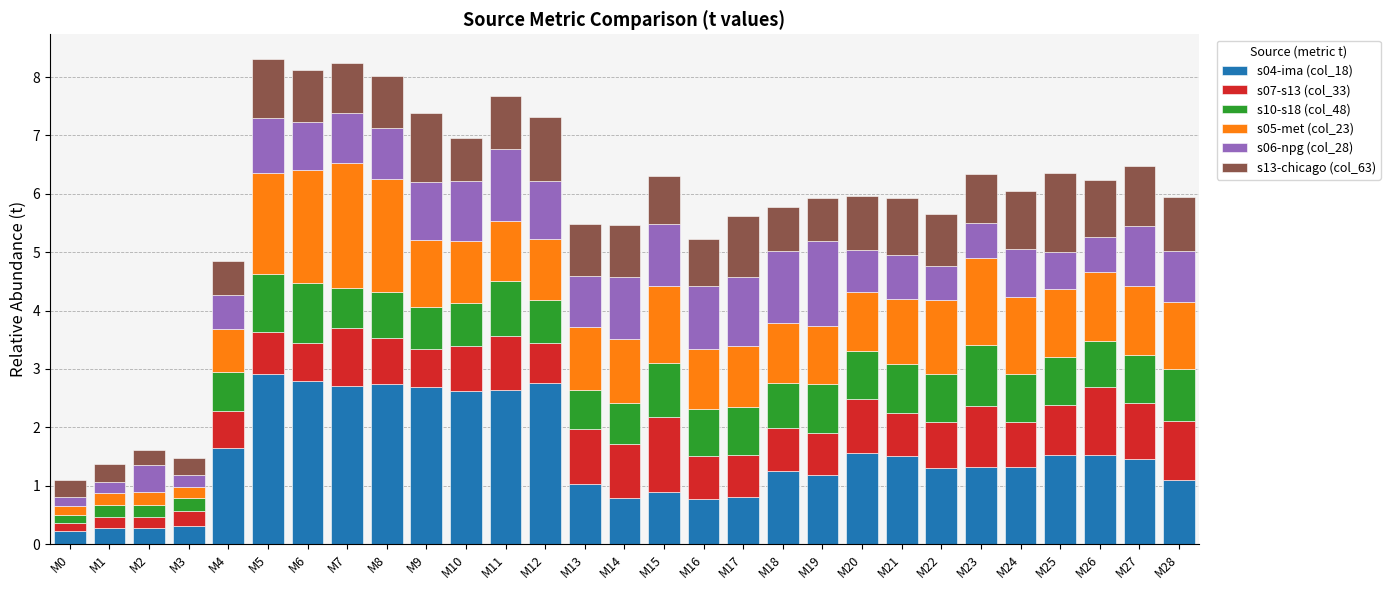

What is the total value across all series at M6?

8.1